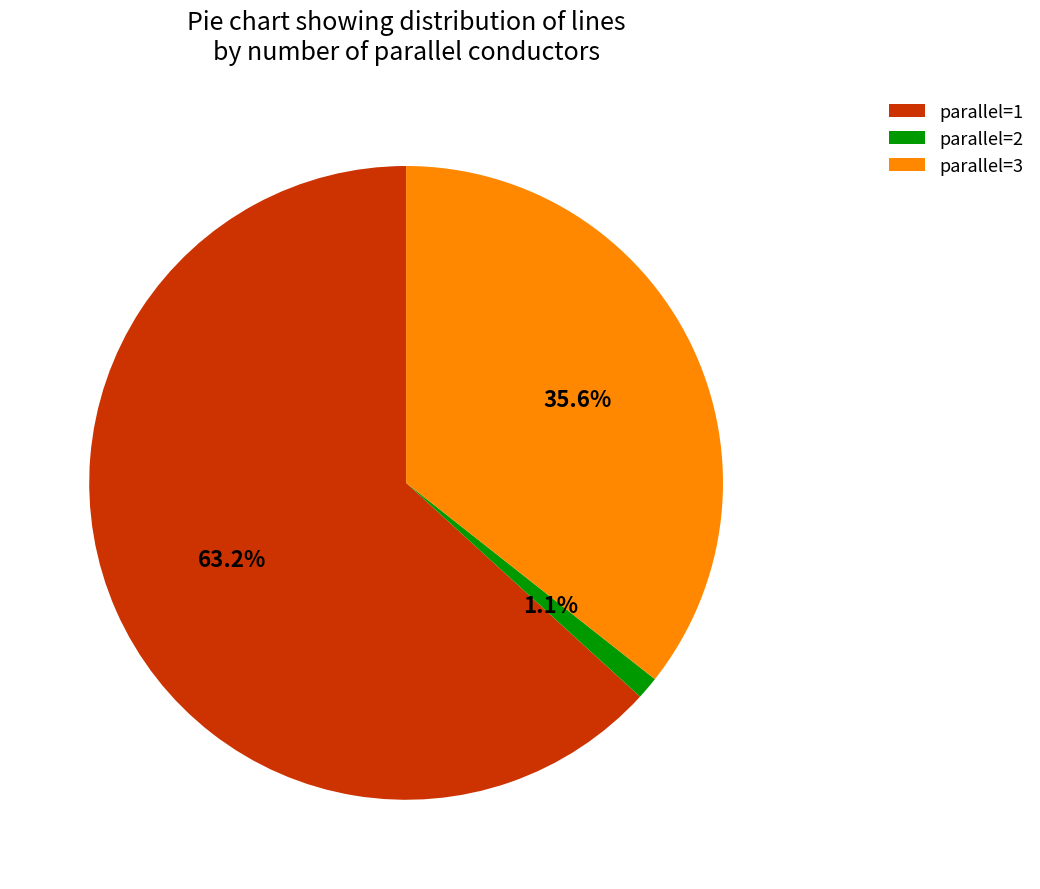

Which category has the smallest portion of the pie?

parallel=2